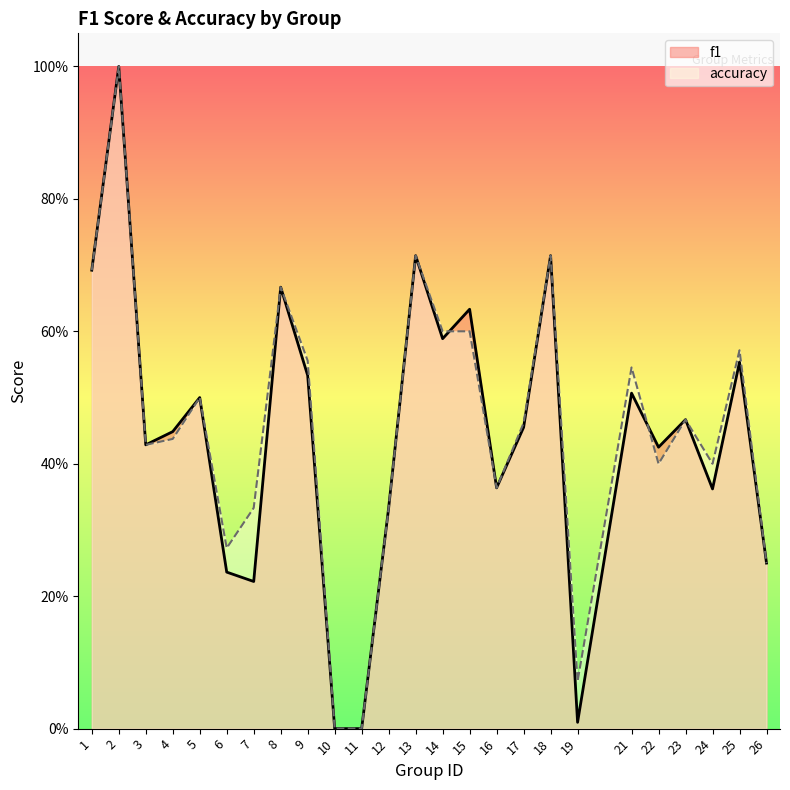

Rank the series by their average value, from lowest to highest.

f1, accuracy